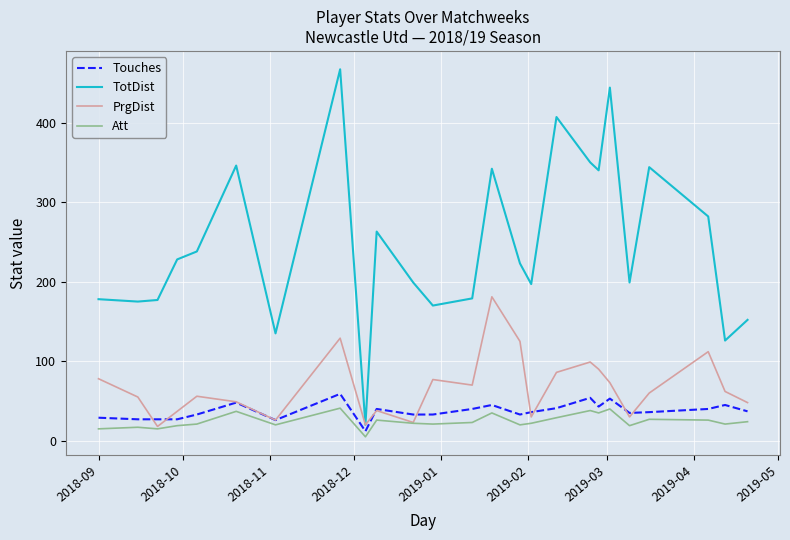

What is the highest value of the PrgDist series?

181